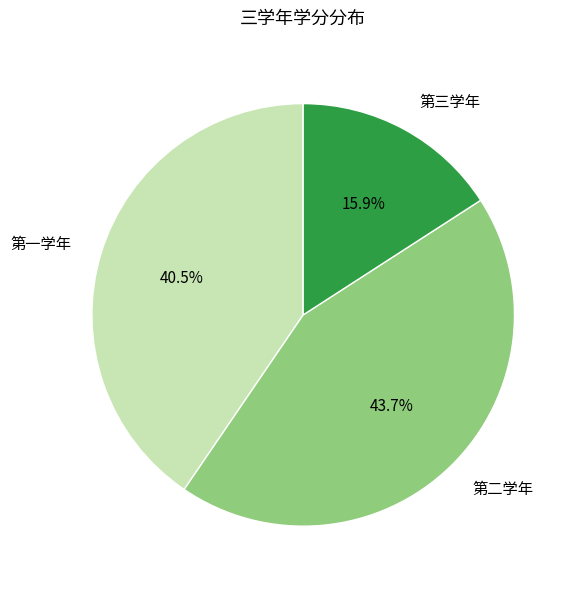

Count the number of slices in the pie.

3